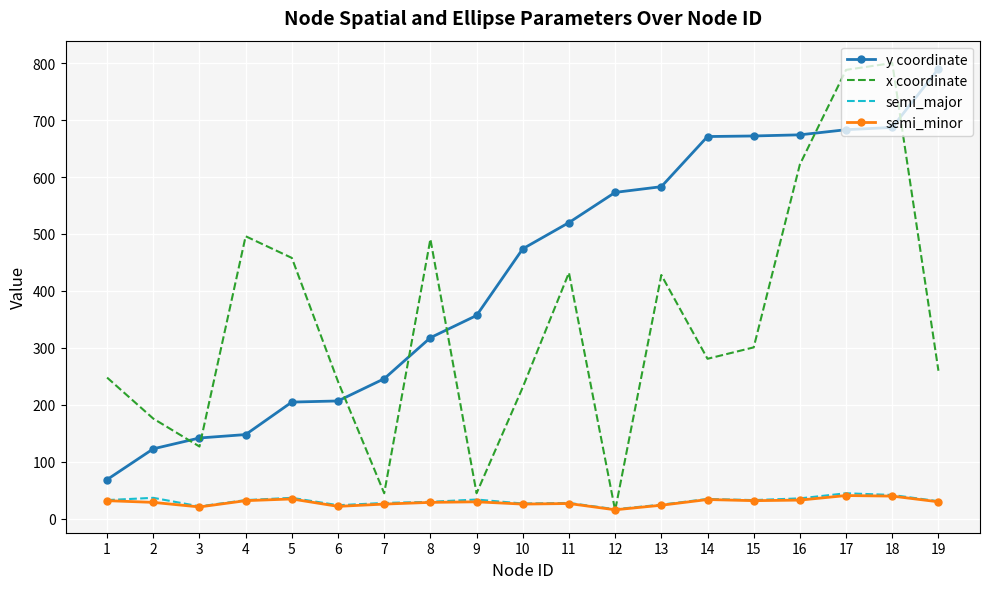

True or false: semi_minor and y coordinate intersect in this chart.

False